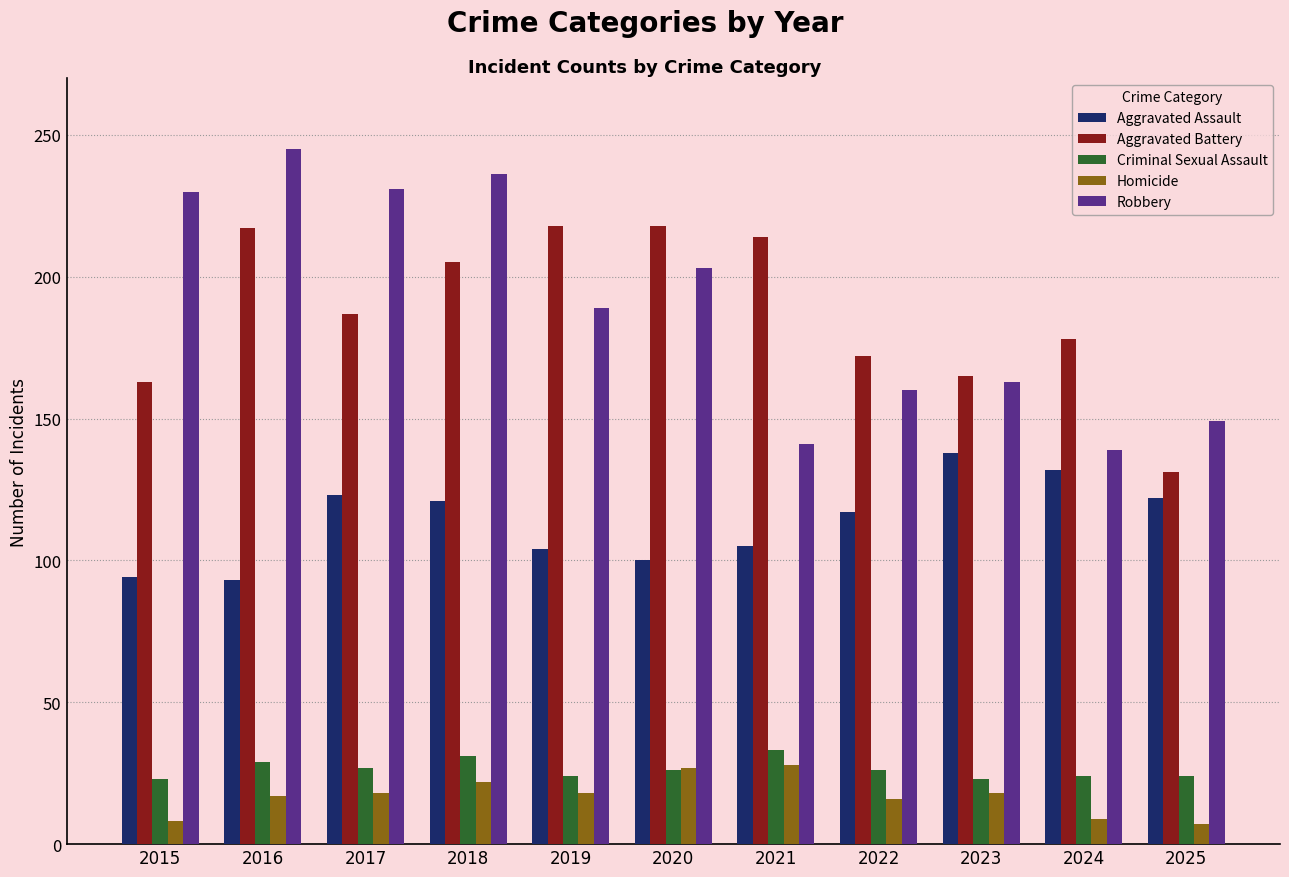

What is the difference between the Homicide values at 2020 and 2016?

10